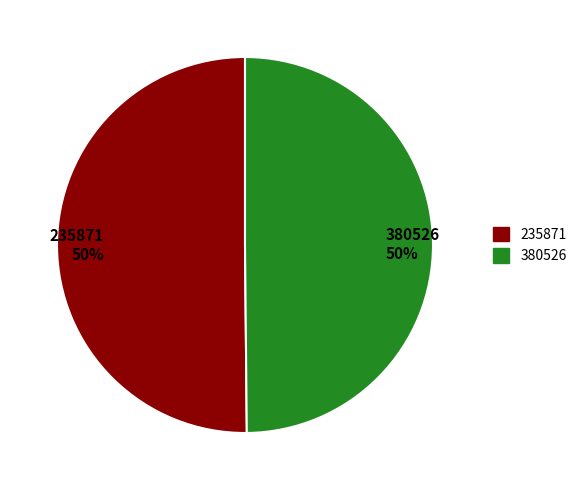

True or false: 380526 accounts for 50% of the total.

True